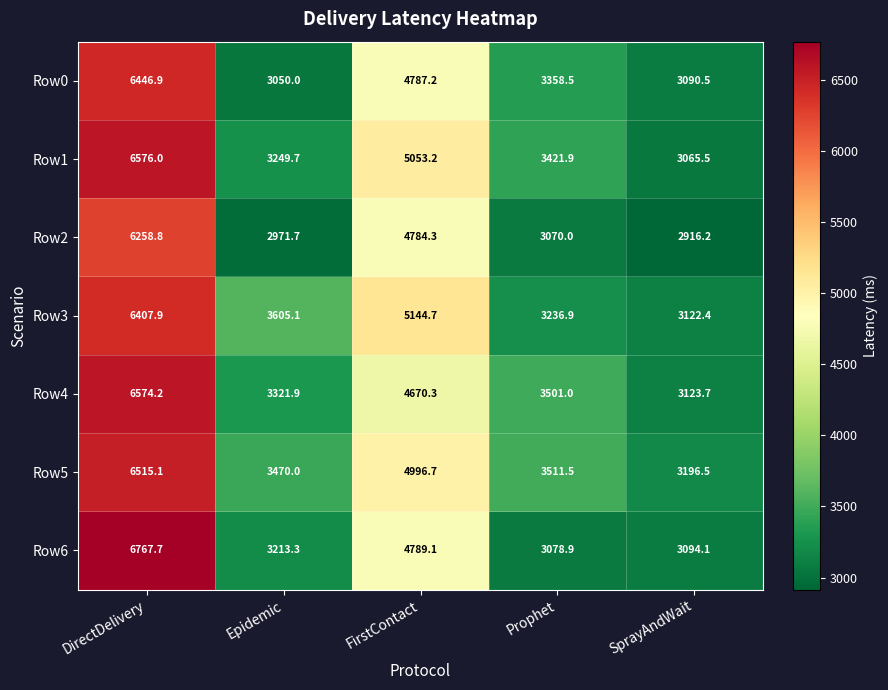

Read the Row6 value at Epidemic.

3213.3